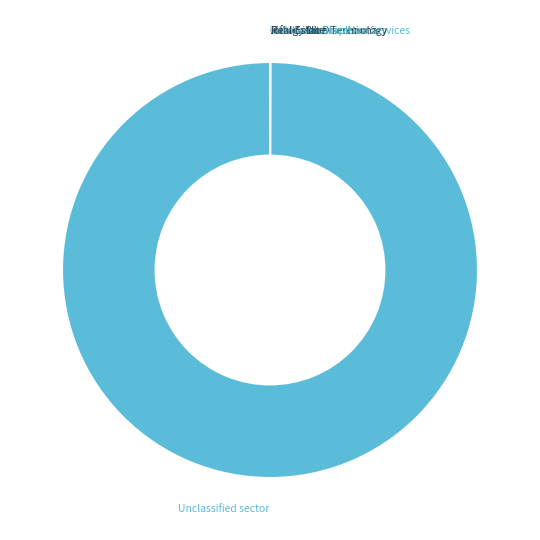

Which category has the biggest portion of the pie?

Unclassified sector